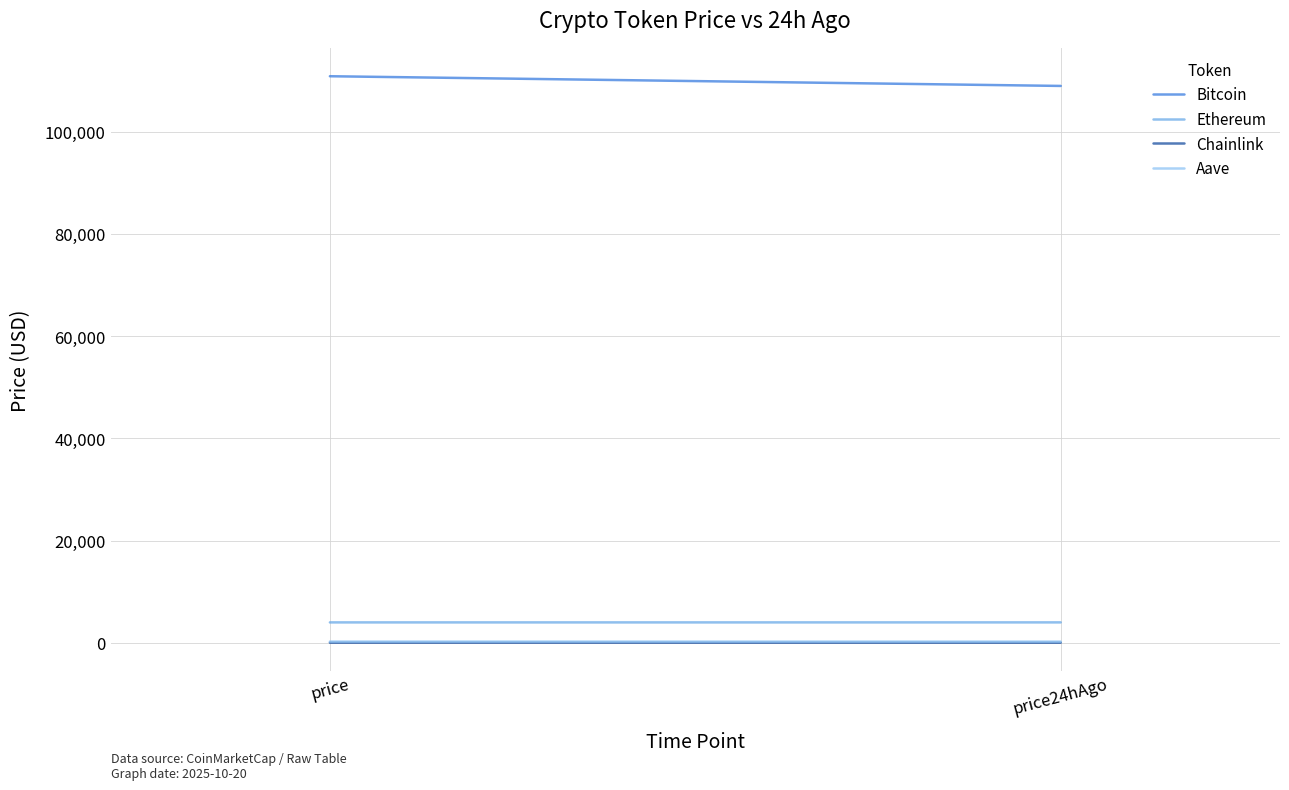

Between price24hAgo and price, which is larger?

price